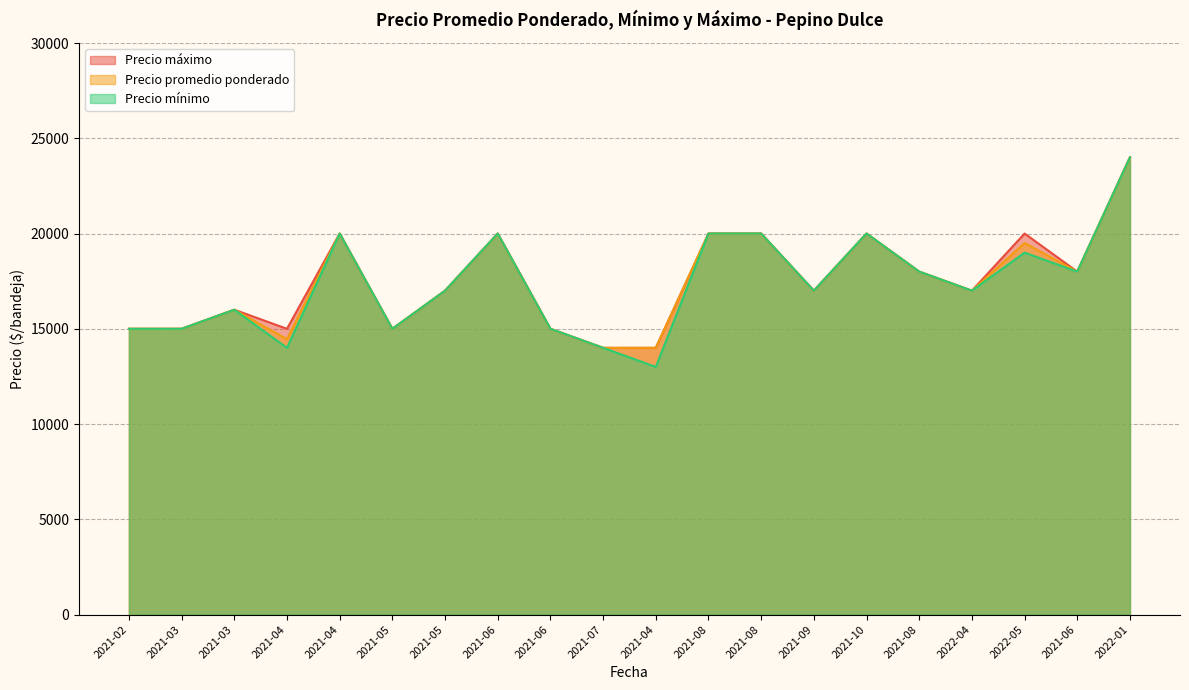

Is it true that Precio mínimo equals 15000 at 2021-03?

True